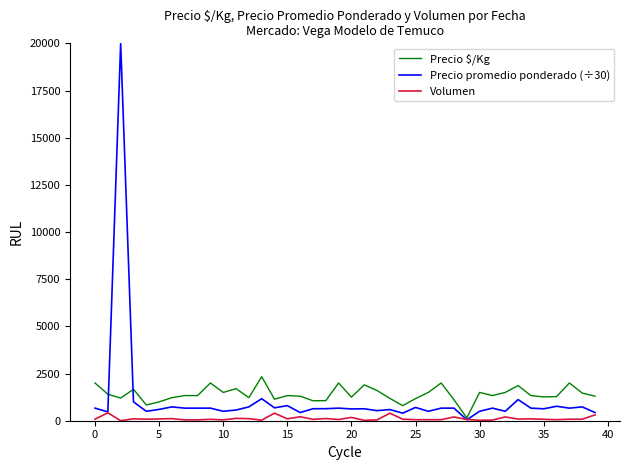

List the series in order of their peak value, highest first.

Precio promedio ponderado (÷30), Precio $/Kg, Volumen